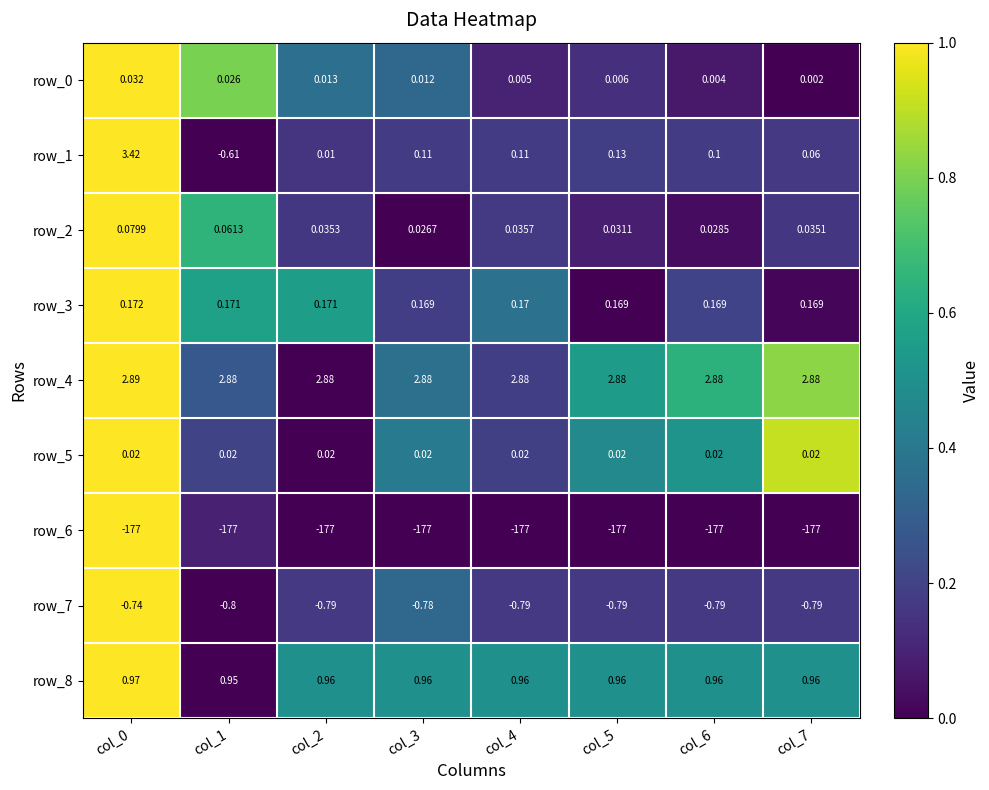

Is the value of row_5 at col_7 greater than the value of row_4 at col_7?

No